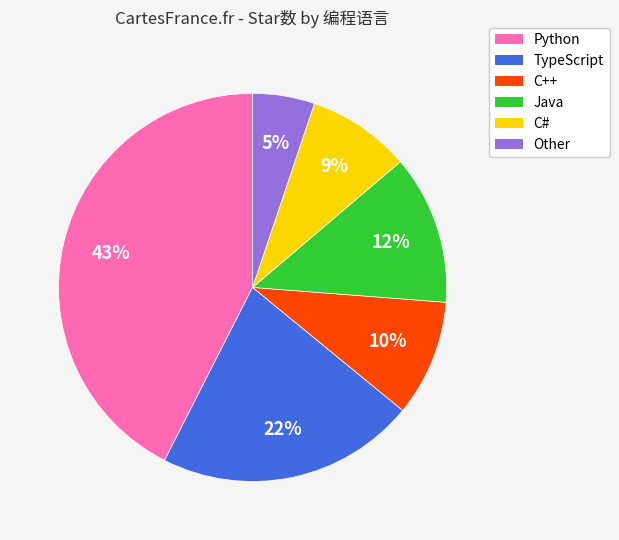

Which has a higher value, Java or C#?

Java